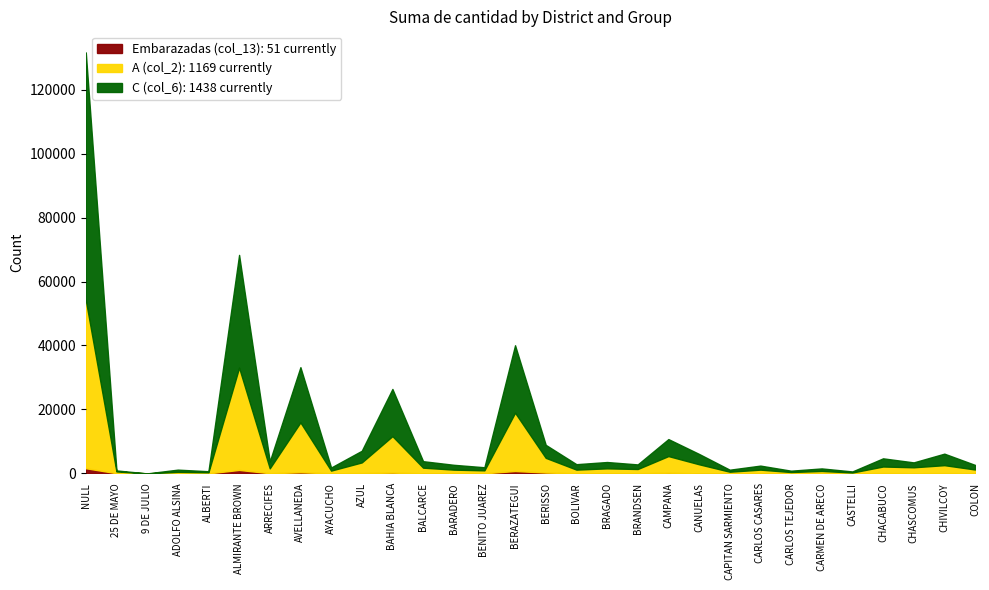

At which category is the sum across all series the highest?

NULL